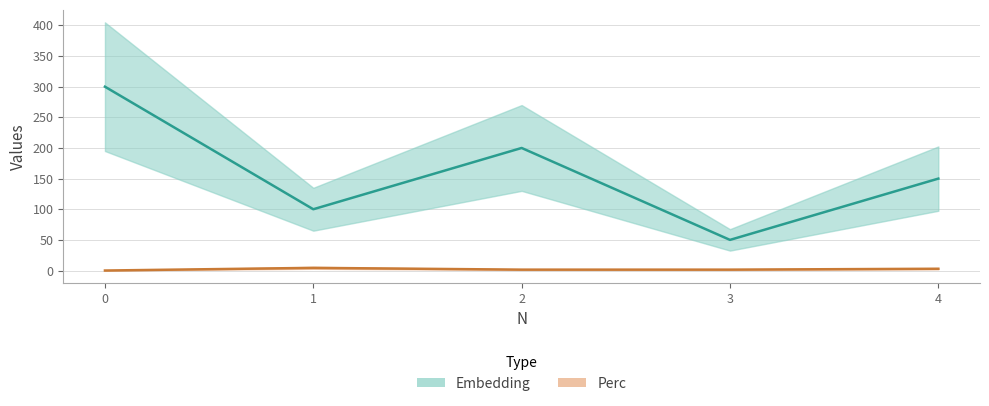

Reading right to left, transcribe all the data shown in this chart.

Embedding: 4=150.0	3=50.0	2=200.0	1=100.0	0=300.0
Perc: 4=2.9	3=1.4	2=1.4	1=4.3	0=0.0